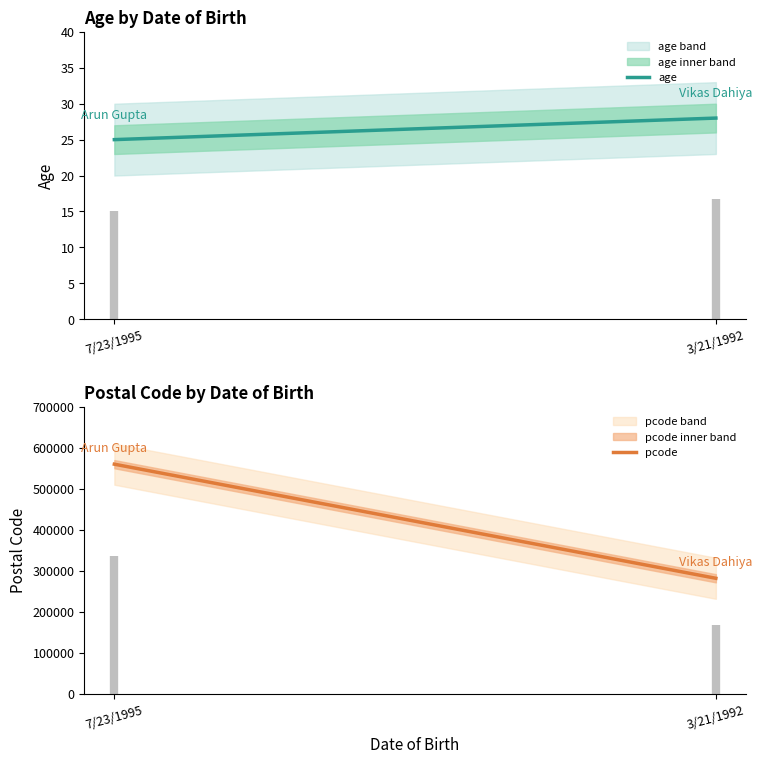

List the series in order of their overall mean, lowest first.

age, pcode